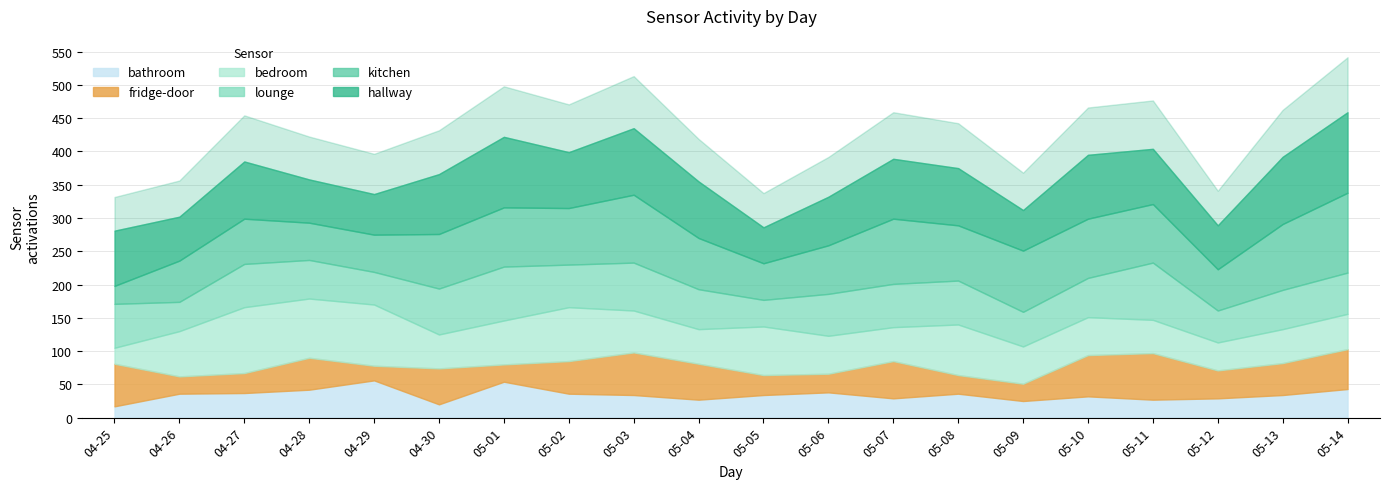

What are all the series names shown in the legend?

hallway, kitchen, lounge, bedroom, fridge-door, bathroom